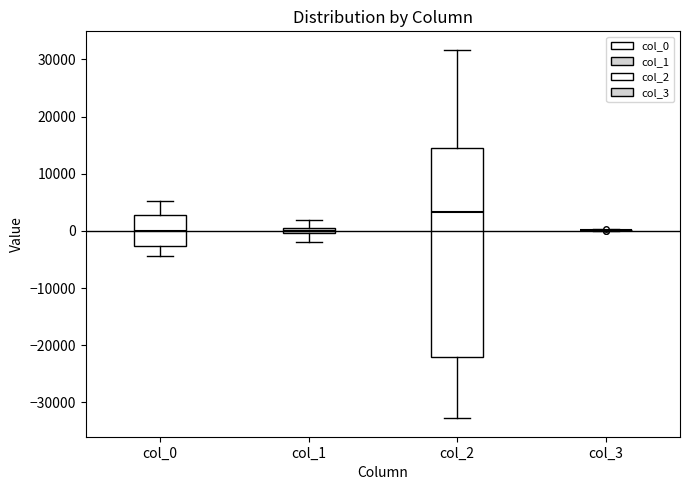

Which box is the tallest, from its lower edge to its upper edge?

col_2